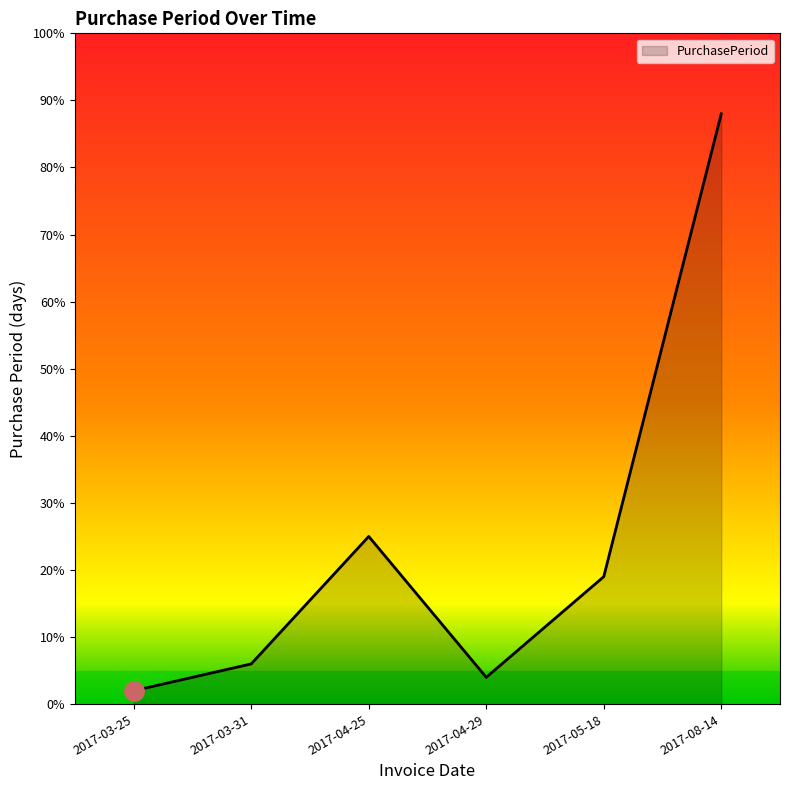

What is the sum of the values at 2017-03-31 and 2017-04-29?

10